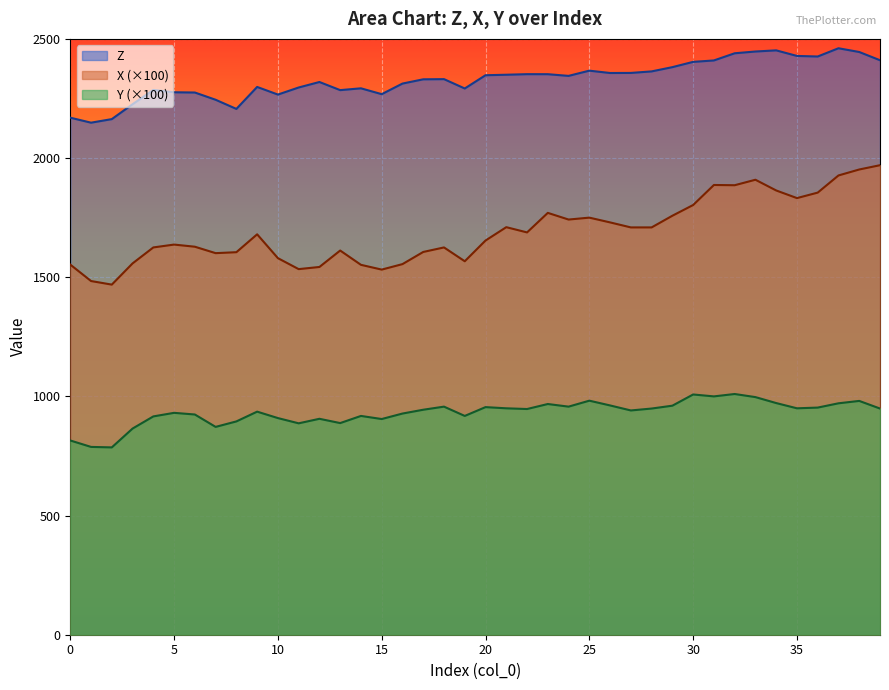

Reading left to right, list all the values displayed in this chart.

Z: 2169.4	2148.4	2163.4	2225.9	2285.7	2276.1	2275.0	2244.6	2206.2	2298.4	2266.4	2296.1	2319.1	2285.0	2292.6	2268.1	2312.6	2330.4	2331.1	2291.9	2347.5	2349.6	2352.0	2351.8	2344.8	2366.7	2356.9	2357.2	2363.6	2381.4	2403.6	2409.6	2439.6	2447.1	2451.9	2428.5	2426.1	2460.7	2445.0	2410.4
X: 1553.0	1484.0	1469.0	1558.0	1625.0	1637.0	1628.0	1601.0	1605.0	1680.0	1580.0	1534.0	1543.0	1612.0	1552.0	1532.0	1555.0	1606.0	1625.0	1567.0	1654.0	1710.0	1688.0	1770.0	1742.0	1750.0	1730.0	1709.0	1709.0	1758.0	1803.0	1887.0	1886.0	1909.0	1864.0	1832.0	1855.0	1927.0	1952.0	1970.0
Y: 815.0	788.0	786.0	865.0	916.0	931.0	924.0	872.0	895.0	936.0	909.0	887.0	906.0	888.0	918.0	905.0	928.0	944.0	957.0	918.0	955.0	950.0	947.0	968.0	957.0	982.0	962.0	941.0	949.0	961.0	1008.0	1000.0	1010.0	997.0	972.0	950.0	953.0	971.0	981.0	949.0